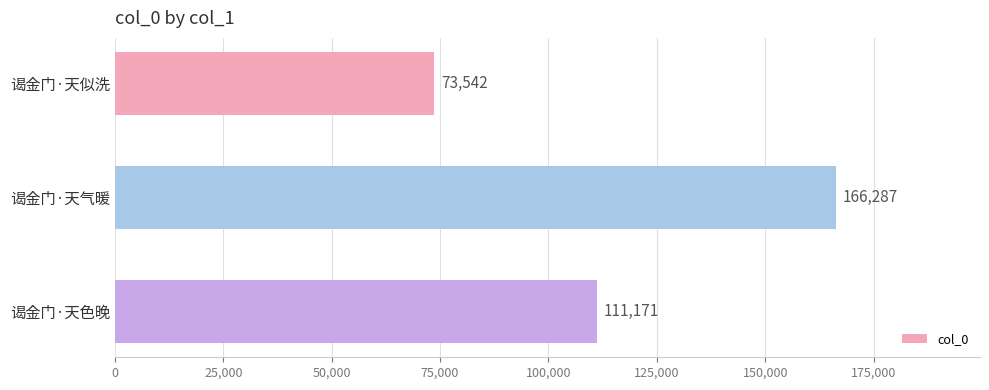

List the labels in order of value, largest first.

谒金门·天气暖, 谒金门·天色晚, 谒金门·天似洗